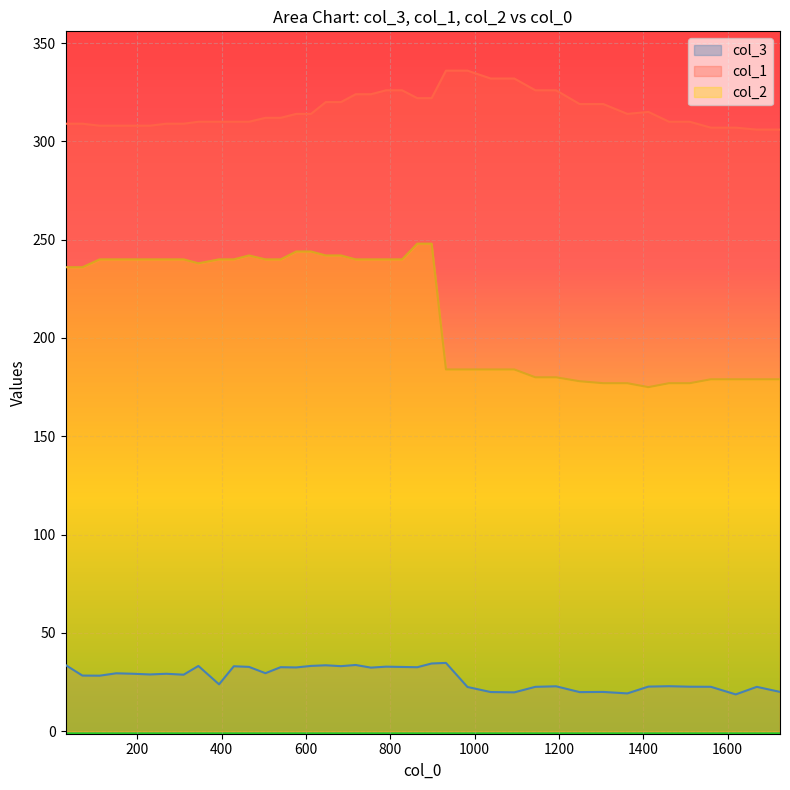

What is the sum of all col_2 values?

8653.0